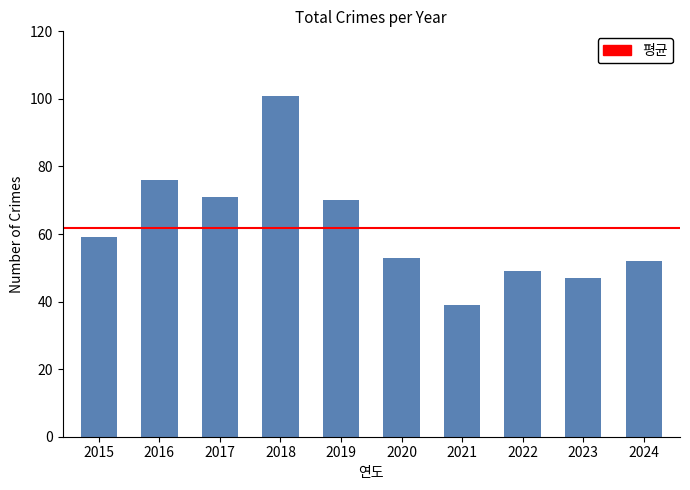

At which category does the chart reach its peak across all series?

2018